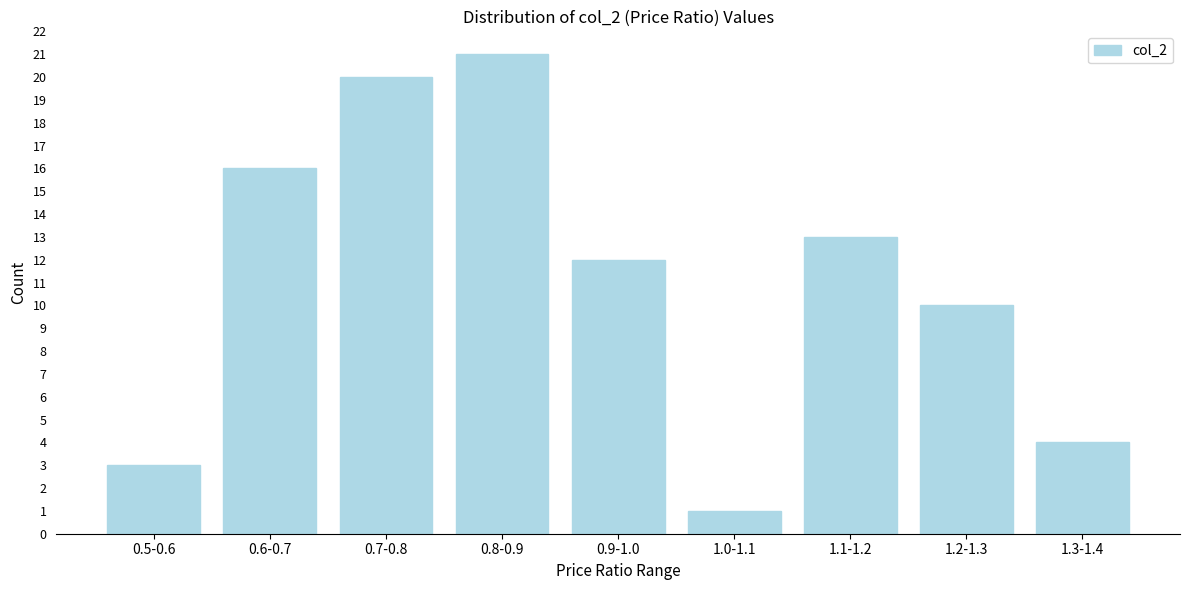

Reading left to right, transcribe all the data shown in this chart.

3	16	20	21	12	1	13	10	4